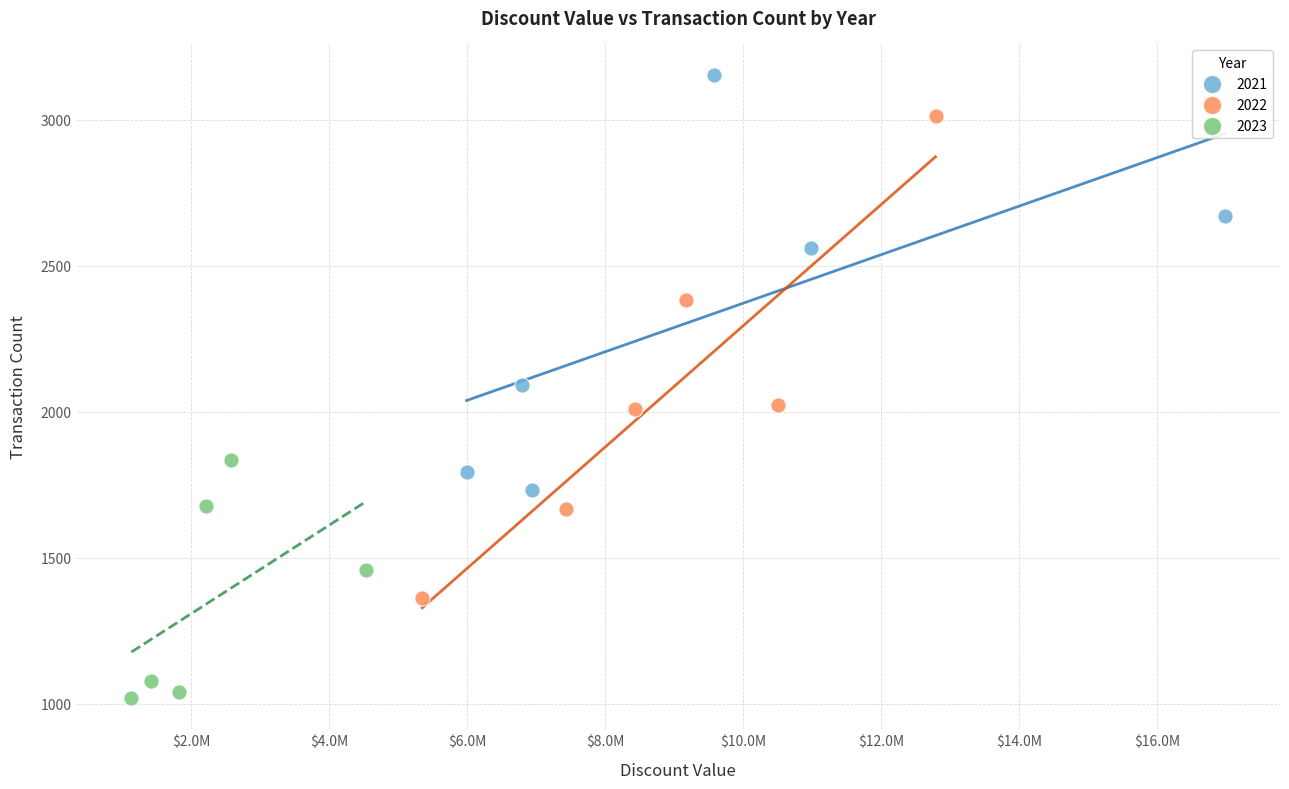

Which series reaches the minimum Y coordinate?

2023